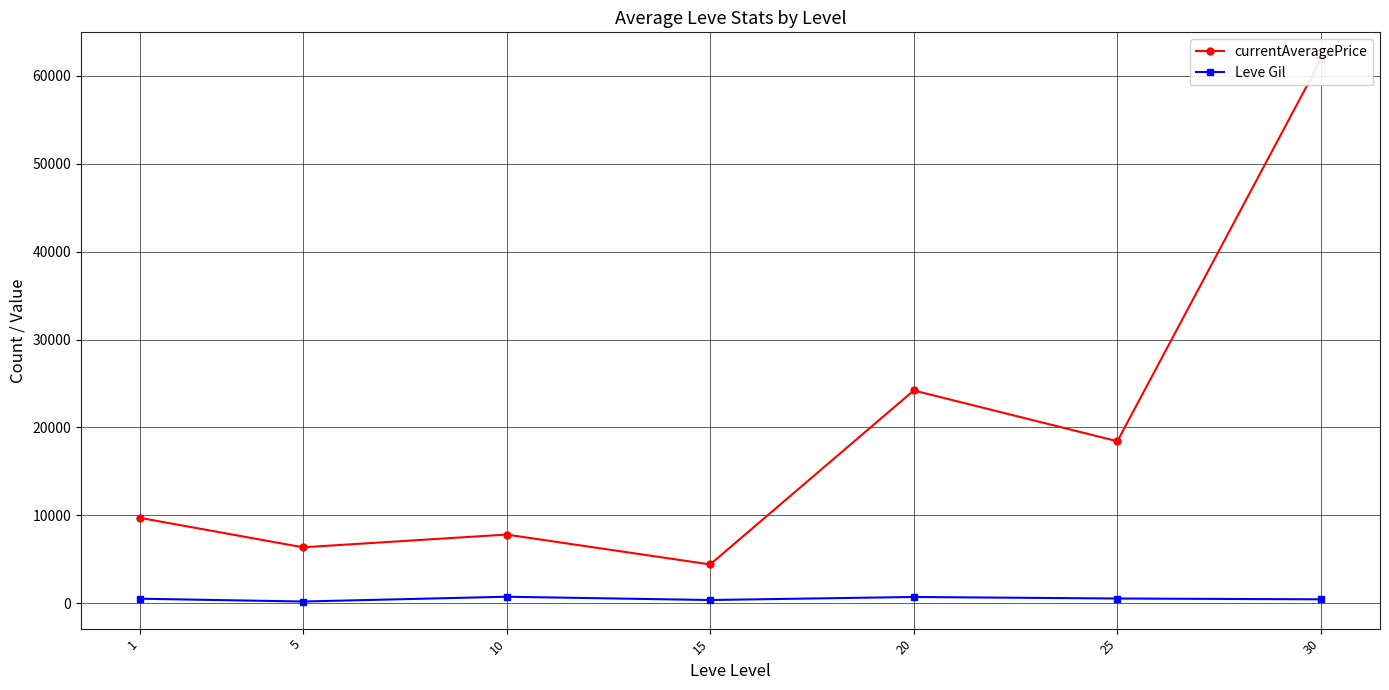

True or false: Leve Gil and currentAveragePrice cross at least once.

False